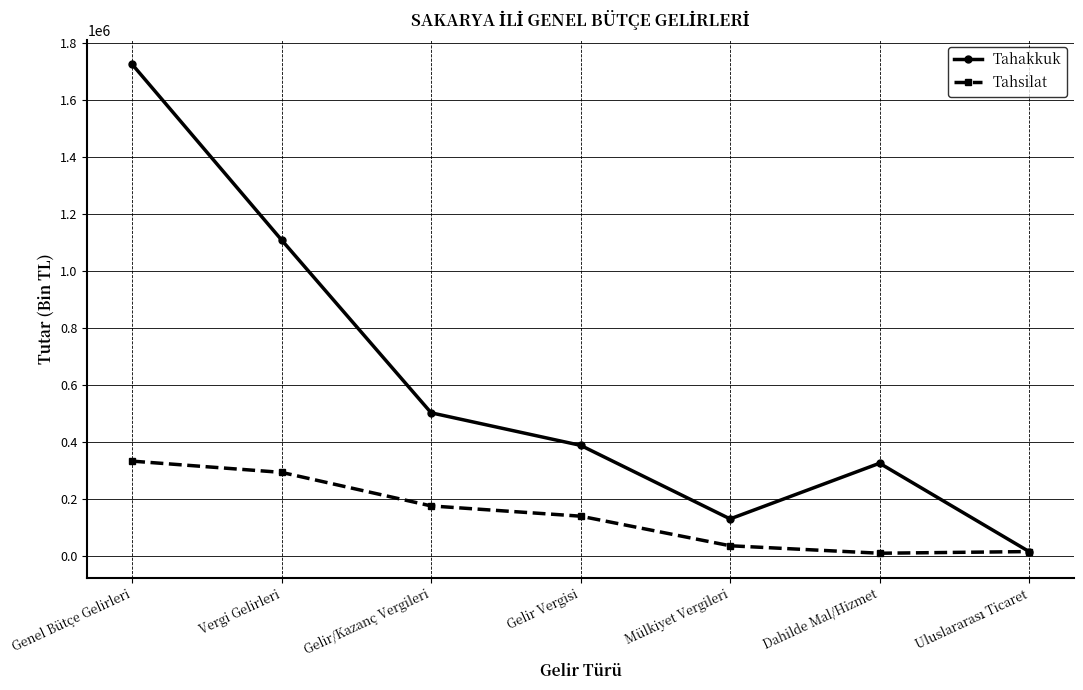

Does the chart display data point markers on the line(s)?

Yes